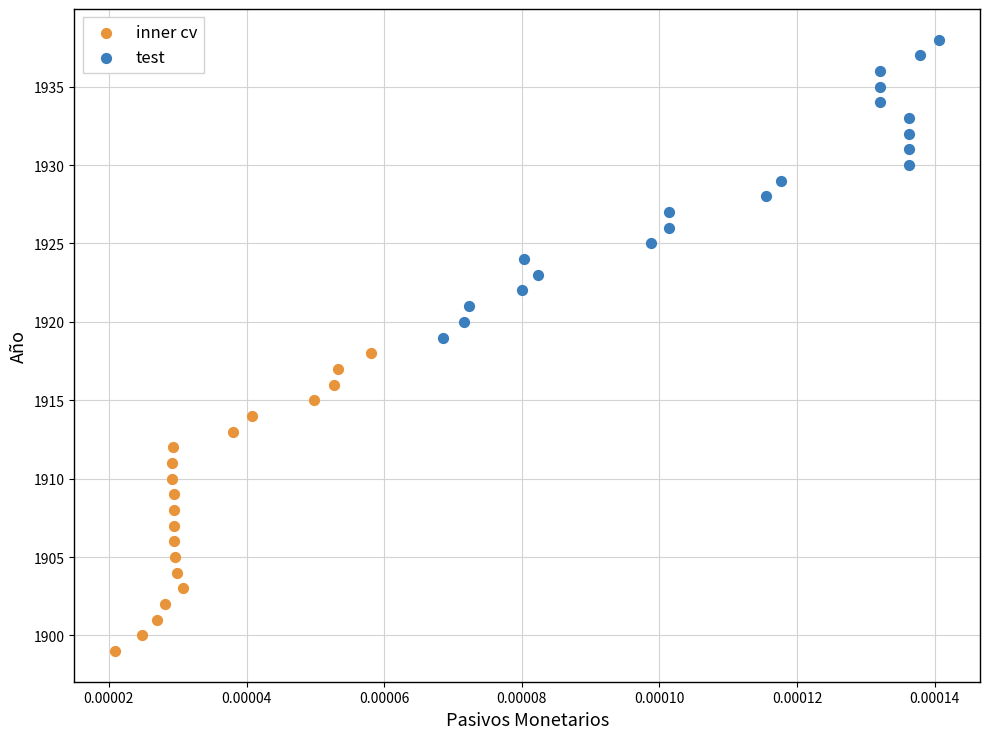

Which series reaches the minimum Y coordinate?

inner cv